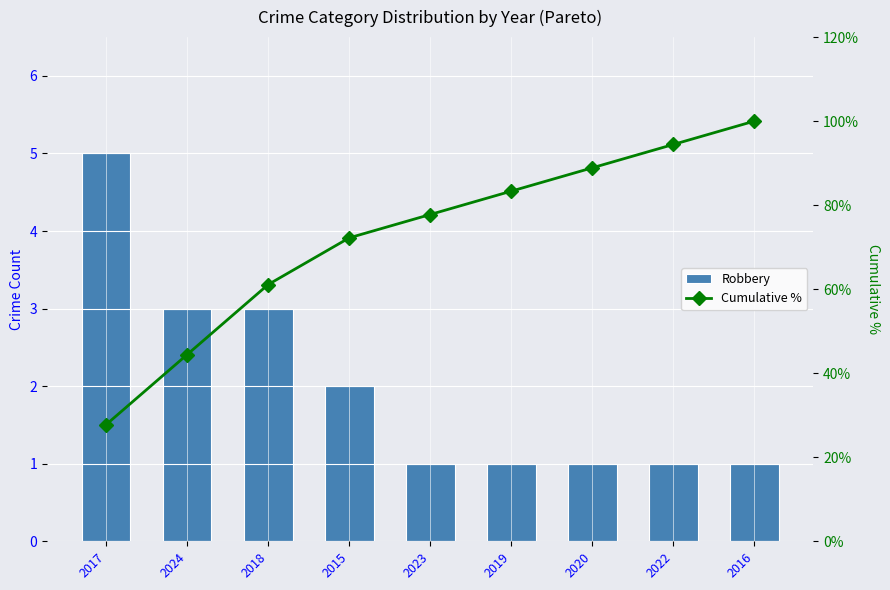

What is the difference between the maximum and minimum values in the Robbery series?

4.0